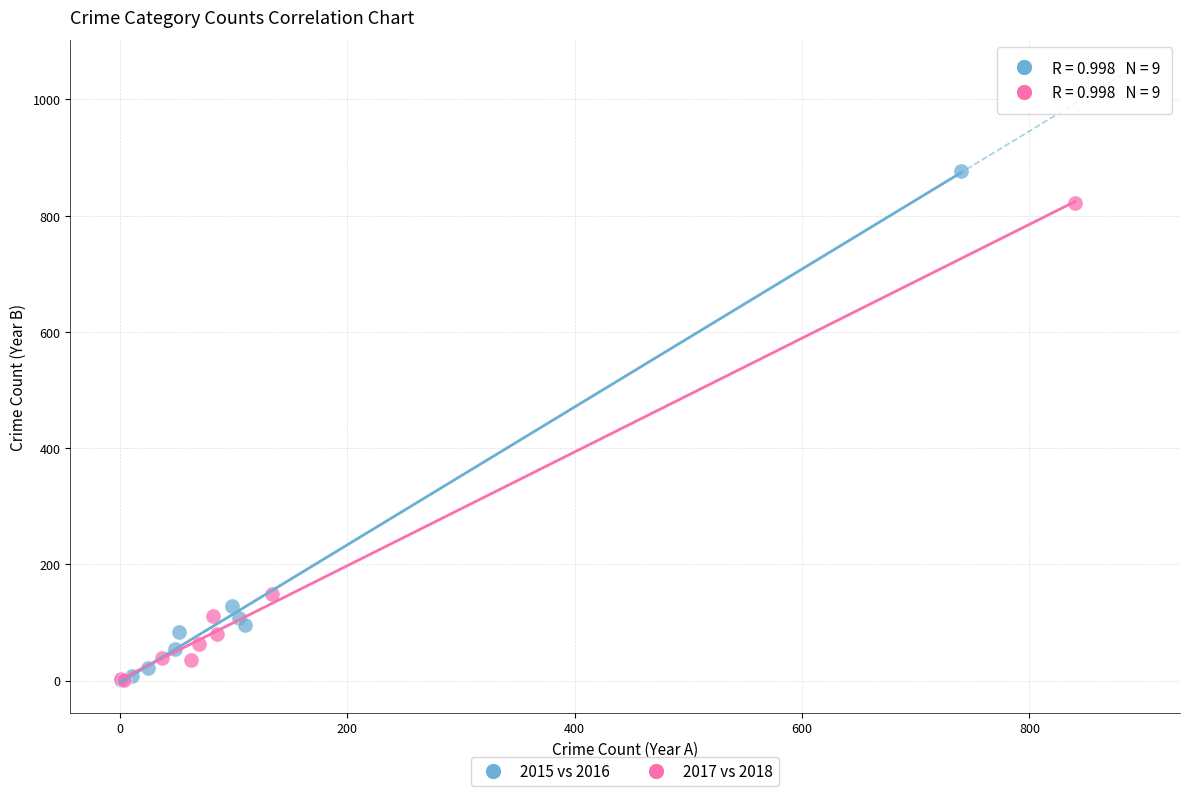

Which series has the largest Y range (max minus min)?

2015 vs 2016